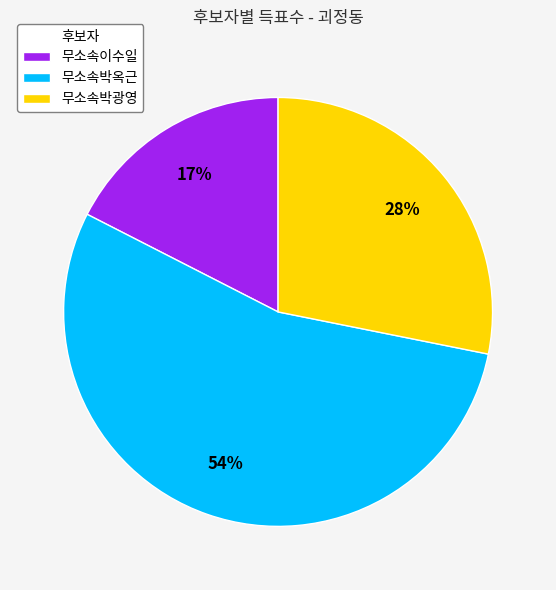

Is it true that 무소속박옥근 is 49% of the pie?

False